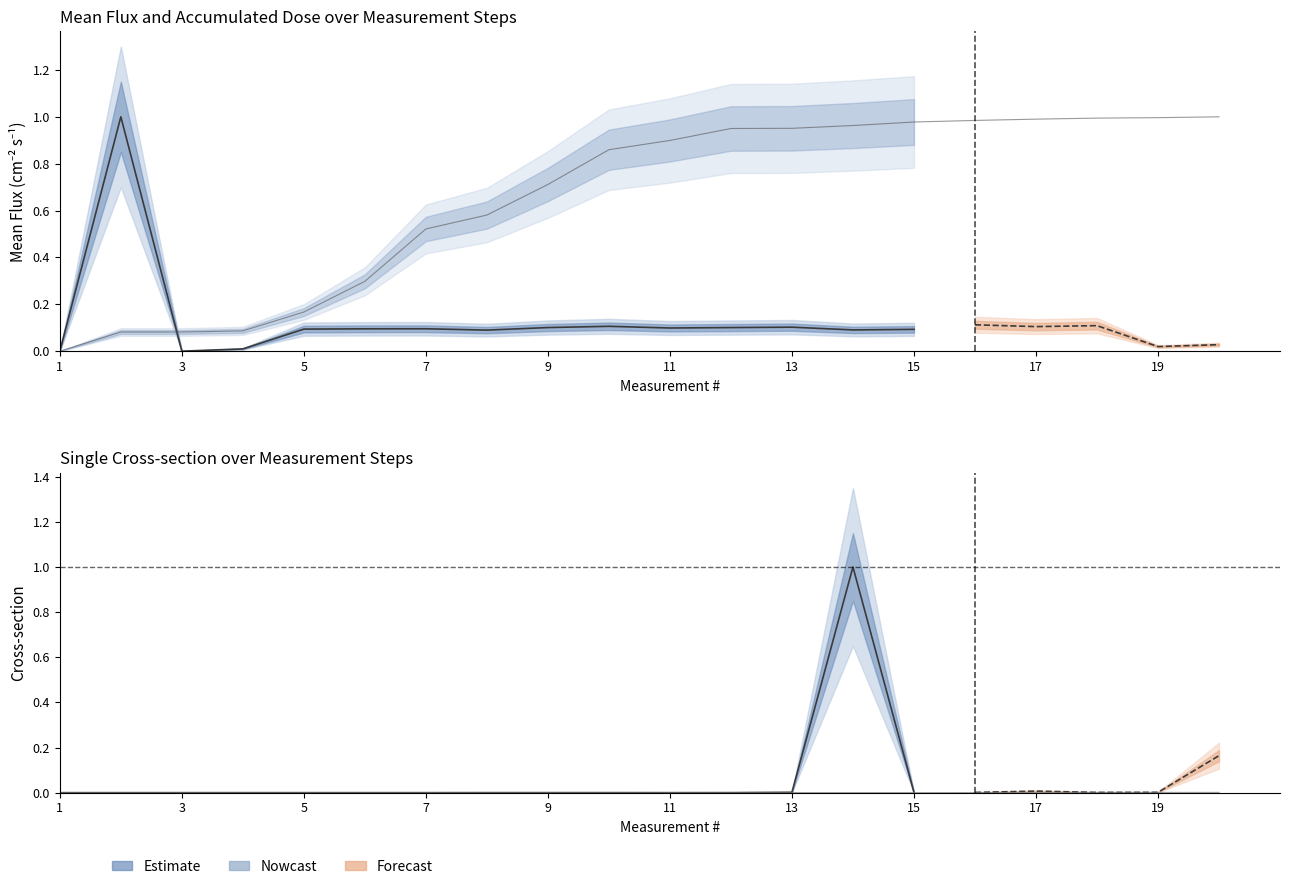

List the labels in order of Accumulated dose (kRad) value, largest first.

20, 19, 18, 17, 16, 15, 14, 13, 12, 11, 10, 9, 8, 7, 6, 5, 4, 2, 3, 1